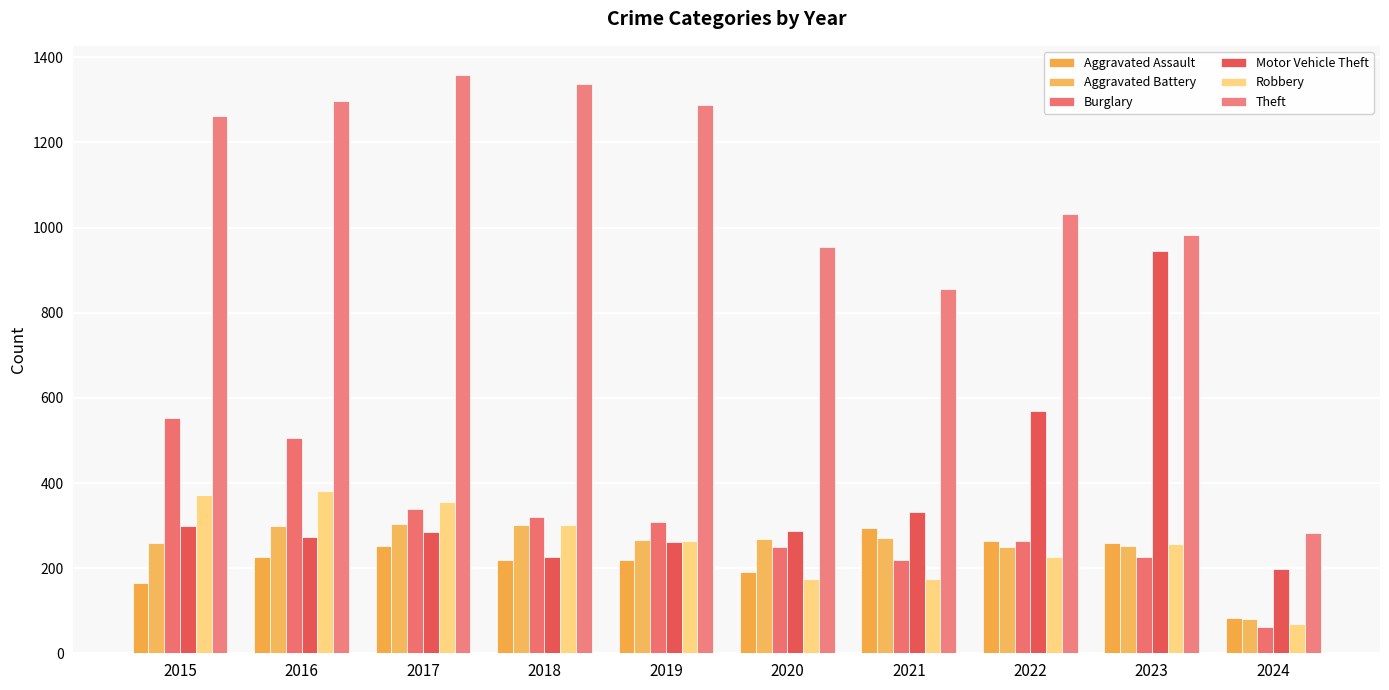

How many bars are there in each group?

6